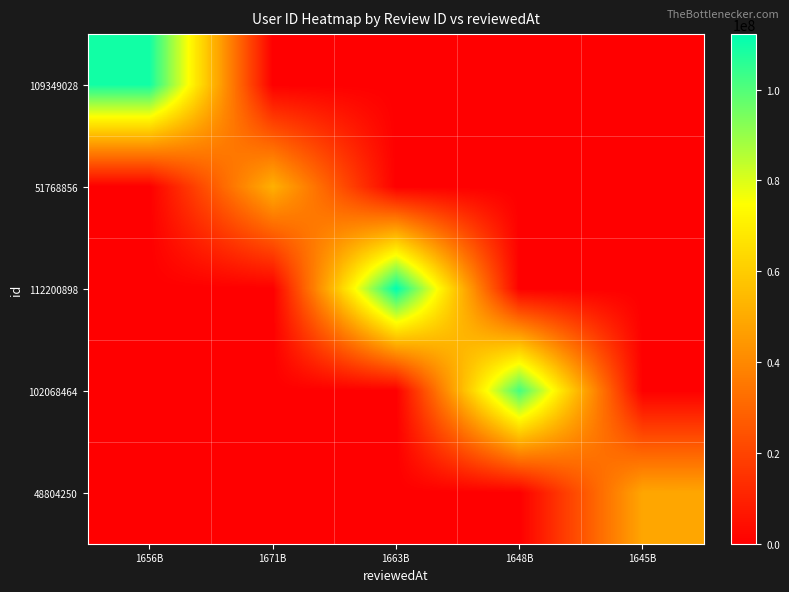

At which category is the sum across all series the highest?

1663B